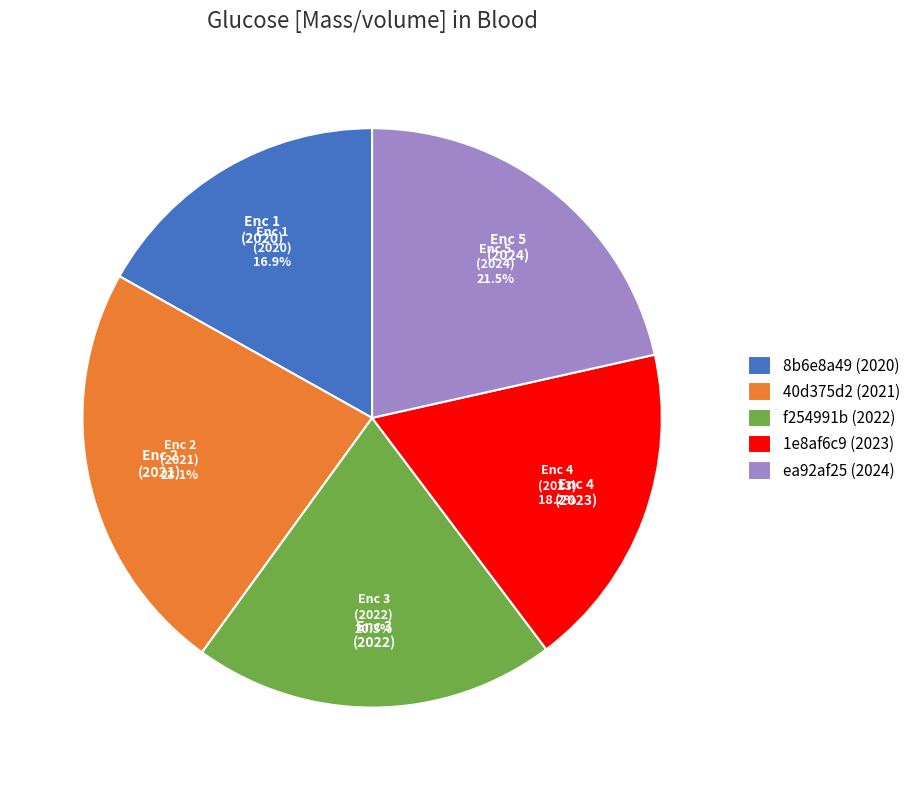

Rank the categories by value from highest to lowest.

40d375d2 (2021), ea92af25 (2024), f254991b (2022), 1e8af6c9 (2023), 8b6e8a49 (2020)